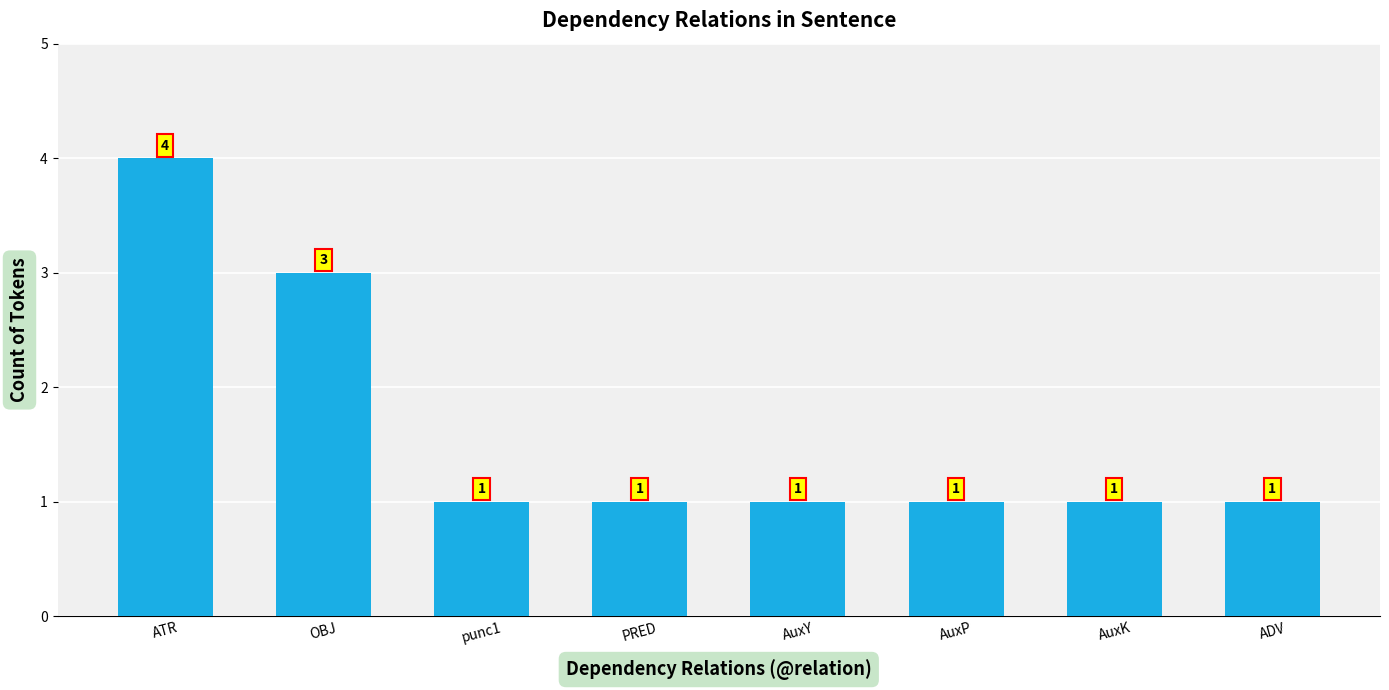

What is the value of the 3rd bar from the left?

1